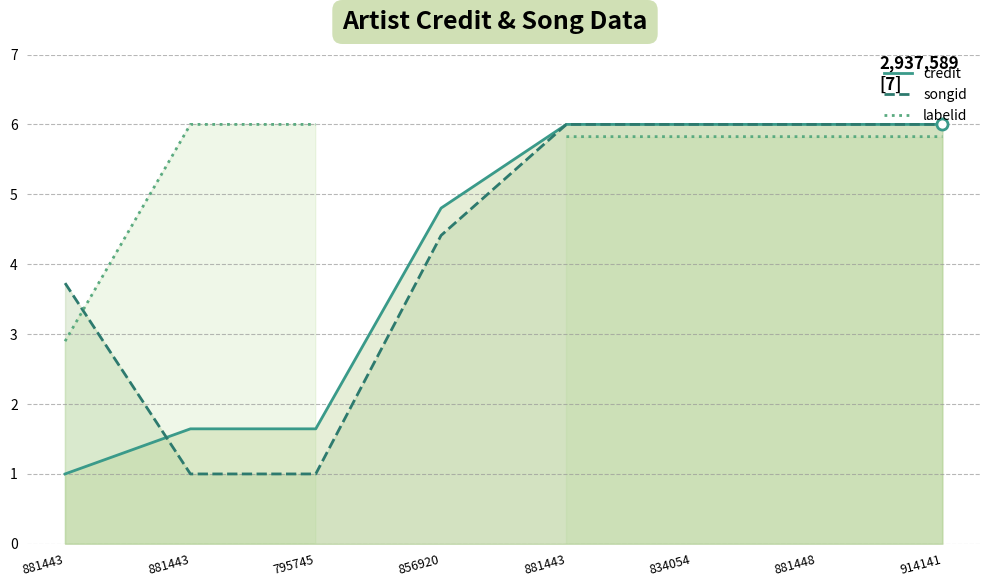

What is the difference between the maximum and minimum values in the labelid series?

3.1